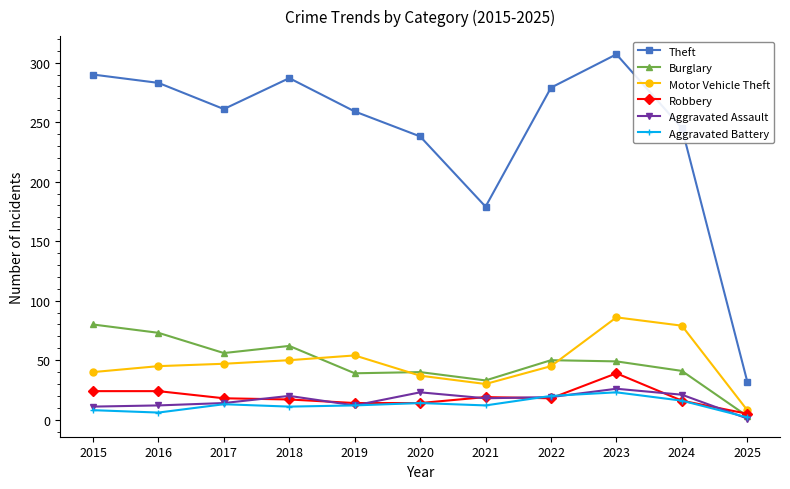

Which series has the largest total across all categories?

Theft